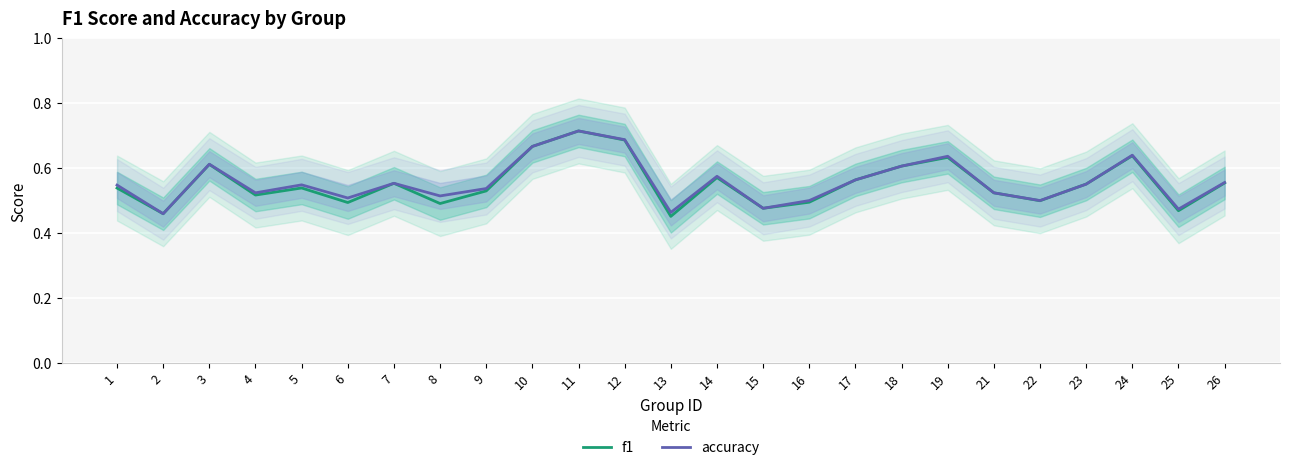

How many series are shown in this chart?

2